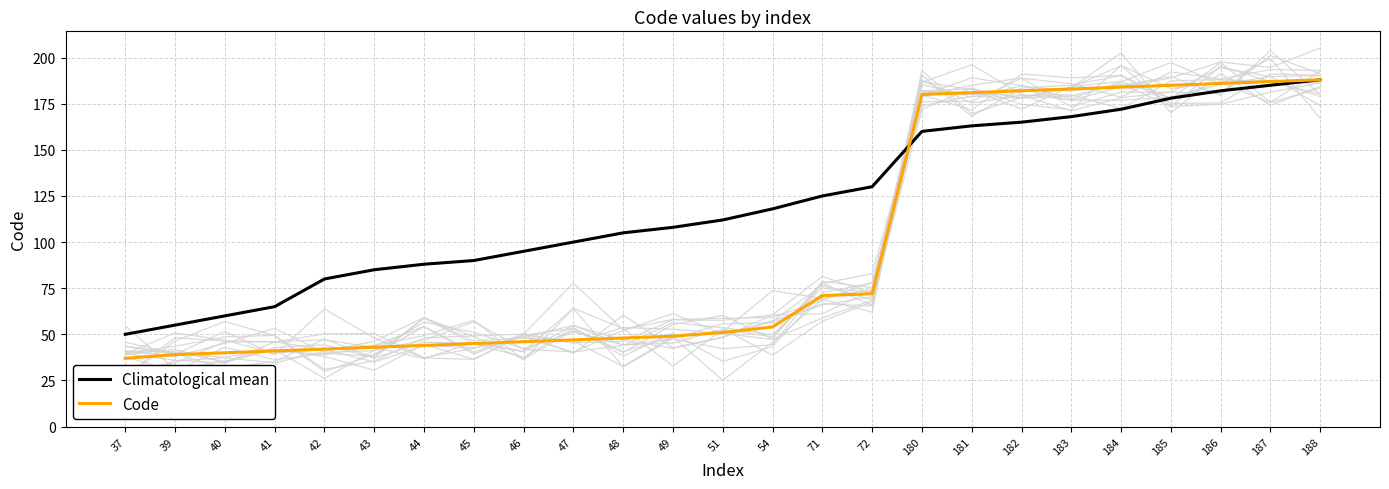

True or false: Climatological mean has a value of 118 at 43.

False